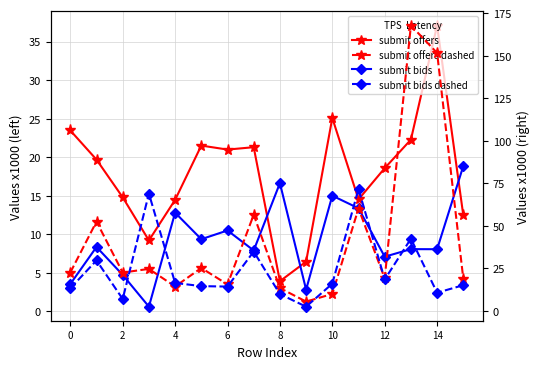

True or false: submit offers (solid) has more than 1 points higher than both neighbors.

True